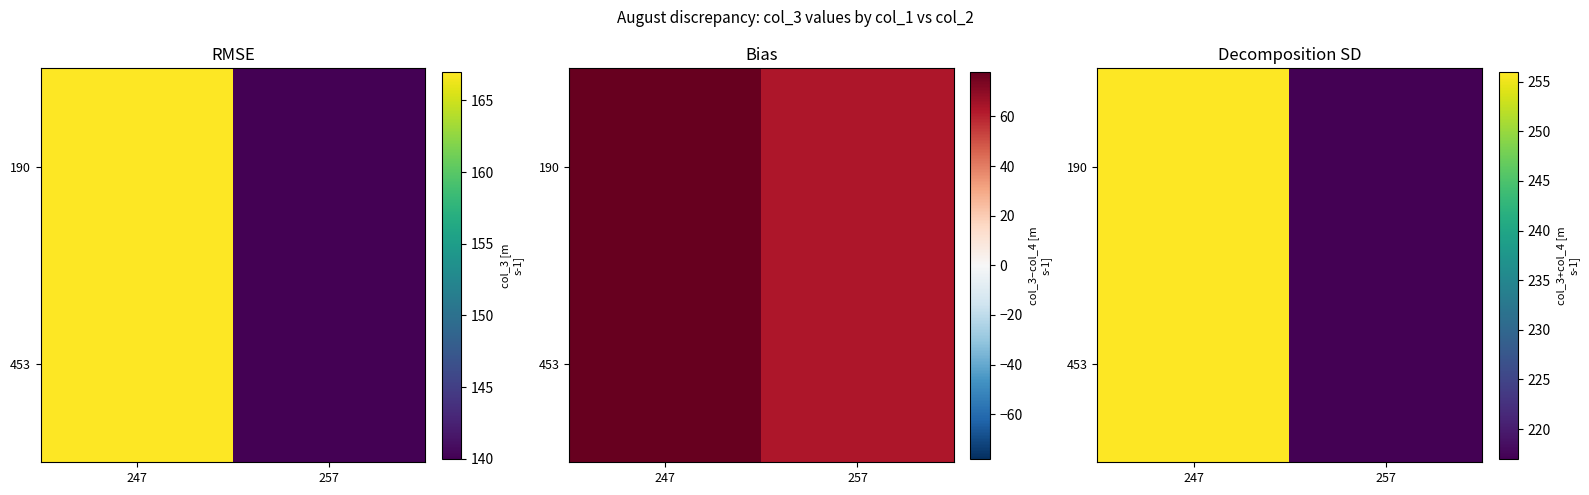

How many 190 values are between 217 and 256?

2